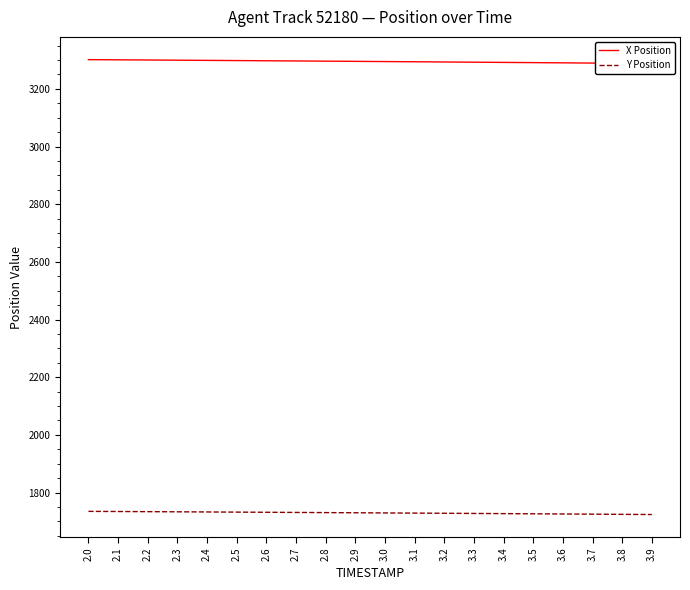

What is the difference between the maximum and minimum values in the X Position series?

13.5